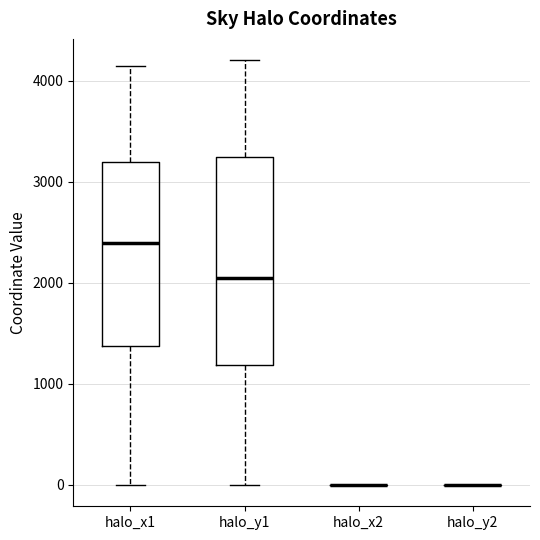

Reading left to right, read every box against the y-axis: the position of its median line, the range the box covers, and the ends of its whiskers. The values are not printed on the chart, so give them approximately, as read against the axis.

halo_x1: median 2400, box 1400 to 3200, whiskers 0 to 4100
halo_y1: median 2000, box 1200 to 3200, whiskers 0 to 4200
halo_x2: box collapsed to a line at 0, whiskers 0 to 0
halo_y2: box collapsed to a line at 0, whiskers 0 to 0